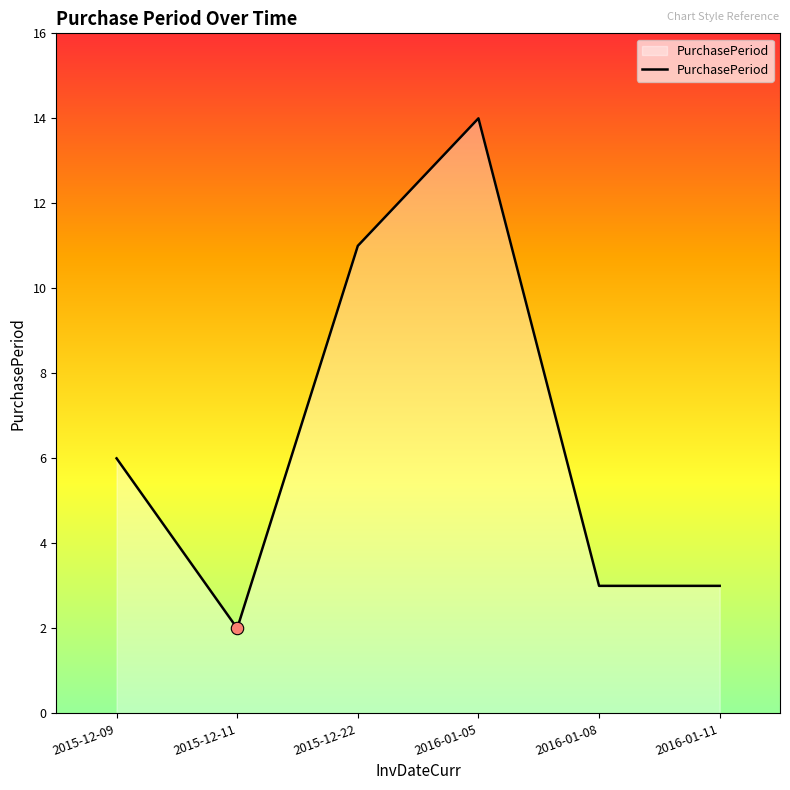

Approximately how many times larger is the value at 2016-01-11 compared to 2016-01-05?

0.2